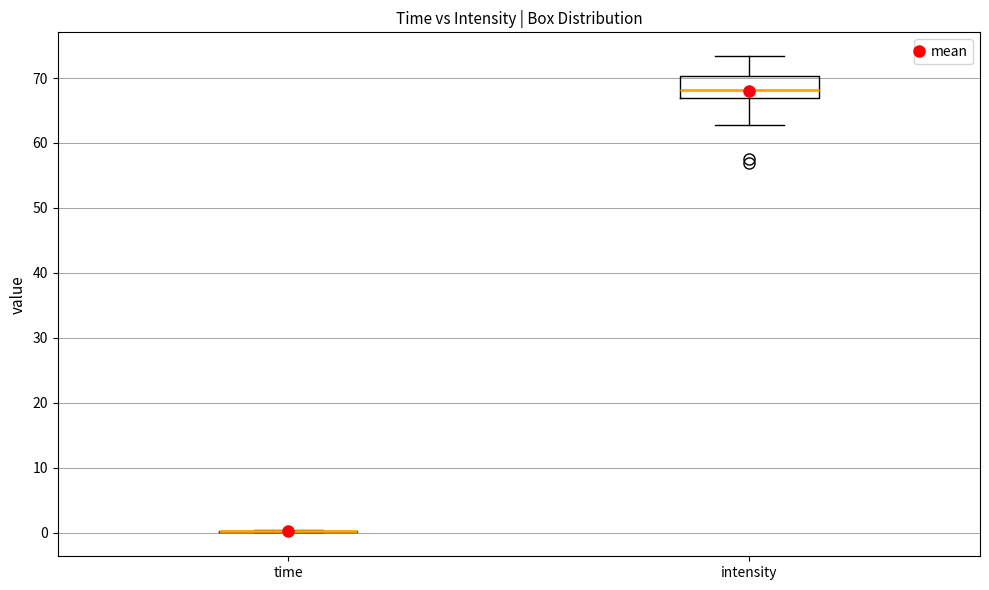

Reading left to right, transcribe this box plot: for each box, give where its median line is, the range the box spans, and where its two whiskers end, as read against the y-axis. The values are not printed on the chart, so give them approximately, as read against the axis.

time: box collapsed to a line at 0, whiskers 0 to 0
intensity: median 68, box 67 to 70, whiskers 63 to 73